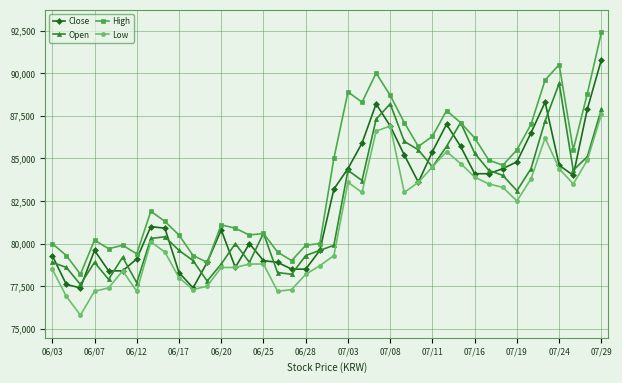

How many lines are shown in the chart?

4